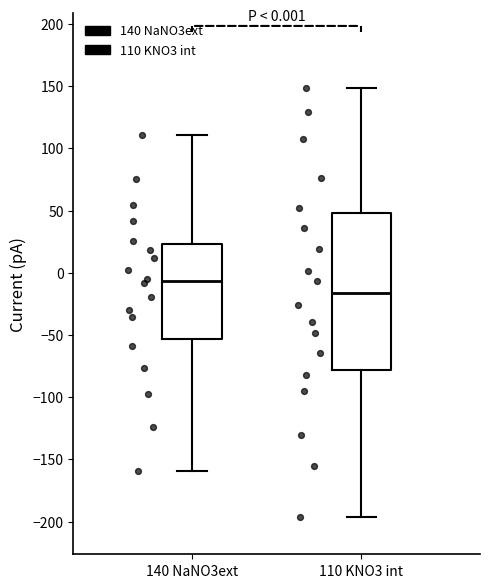

Comparing the boxes themselves (not the whiskers), which one is the tallest?

110 KNO3 int